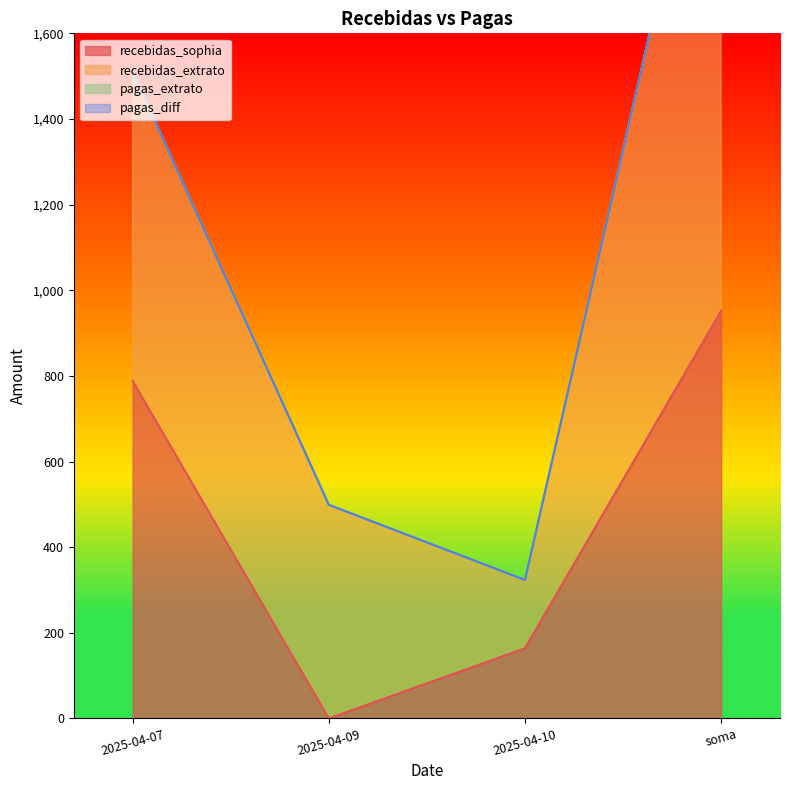

At which label does recebidas_extrato first exceed 721?

2025-04-07